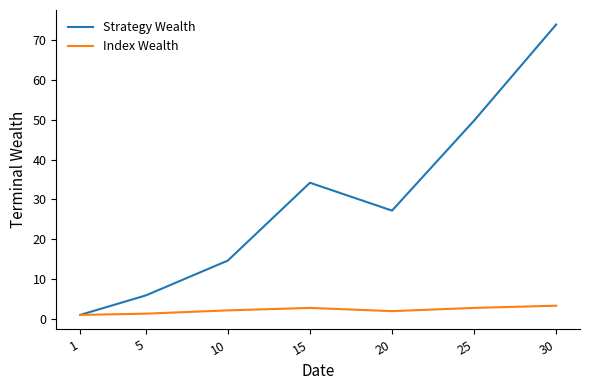

Rank the series by their maximum value, from lowest to highest.

Index Wealth, Strategy Wealth